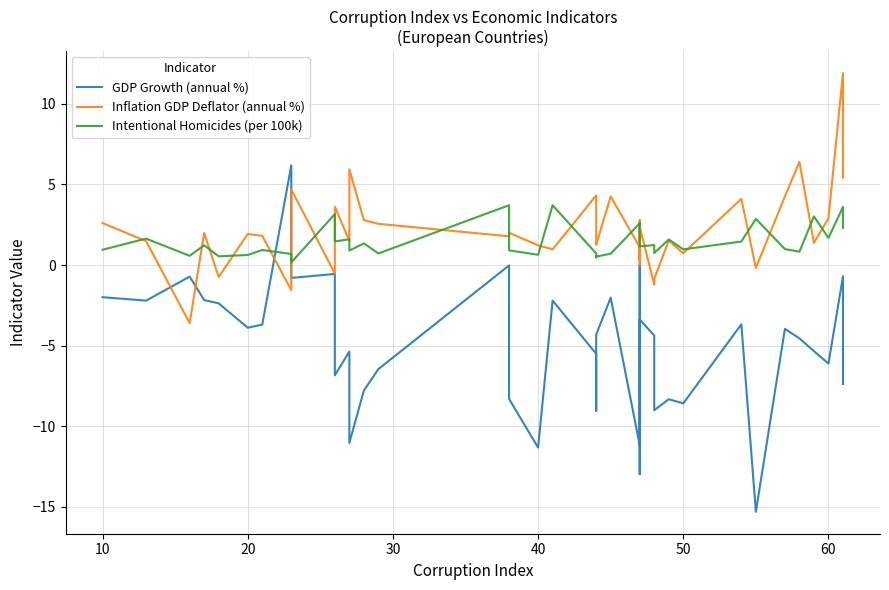

In Intentional Homicides (per 100k), how many points are higher than both neighbors (excluding endpoints)?

14